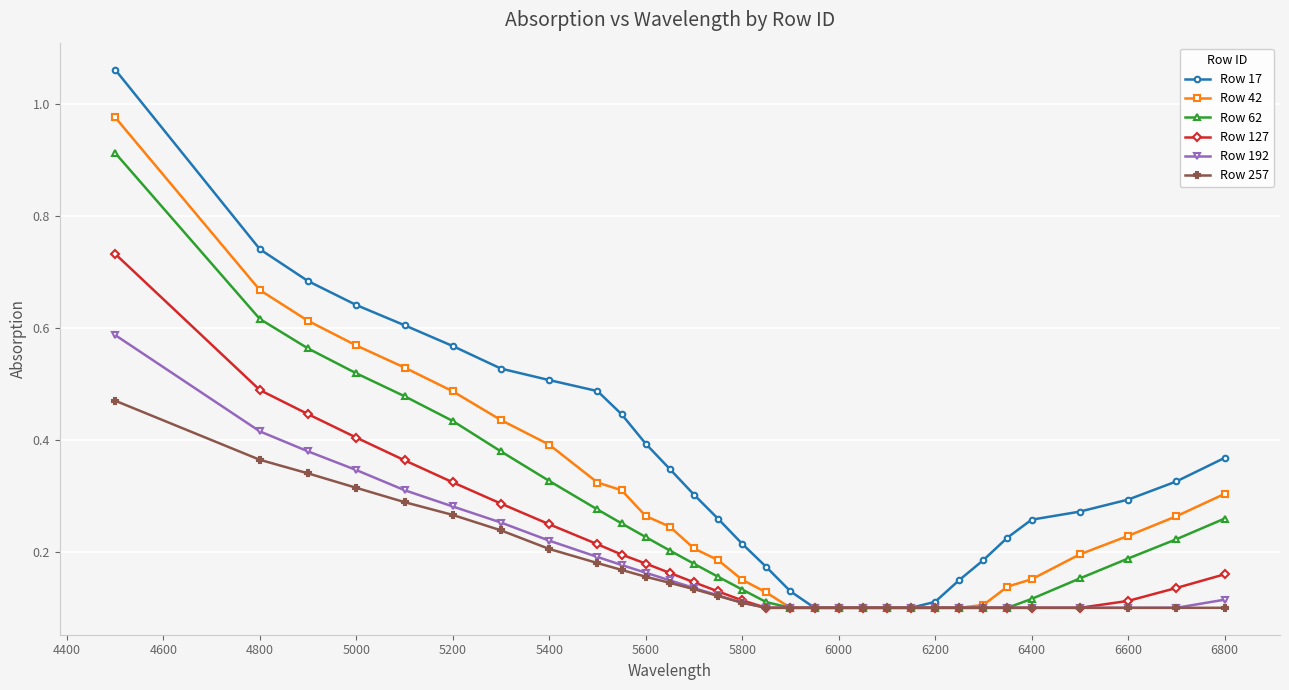

Which series has the largest range (max minus min)?

Row 17